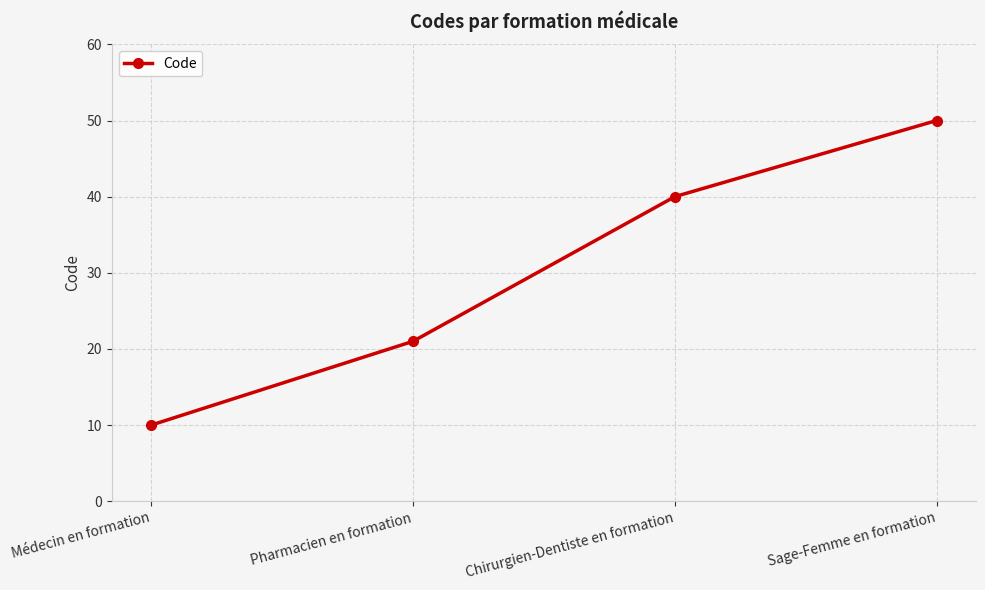

The chart shows a value of 36 at Pharmacien en formation. True or false?

False